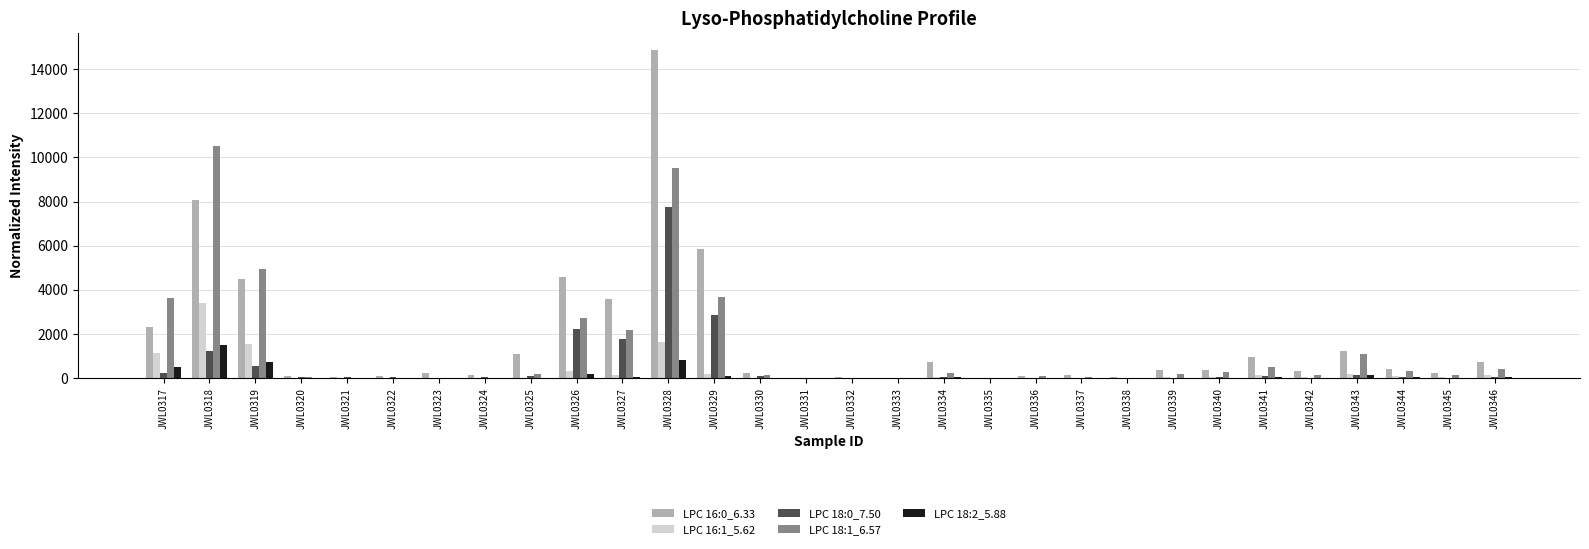

How many groups of bars are there?

30